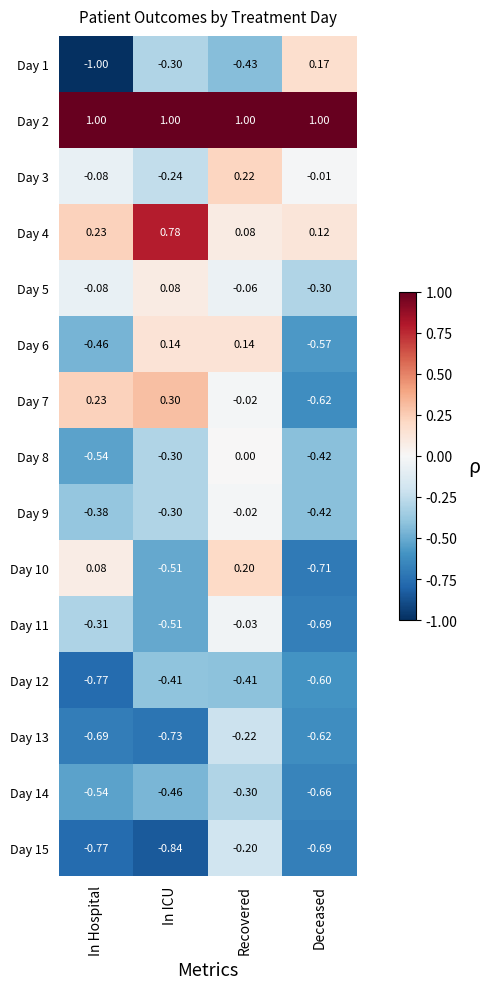

Is the value of Day 11 at In Hospital greater than the value of Day 12 at Recovered?

Yes